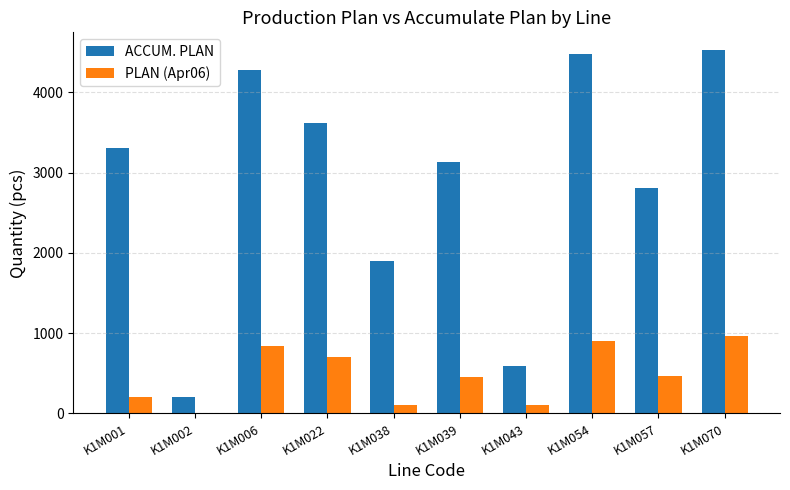

Between K1M002 and K1M006, which series saw the biggest shift?

ACCUM. PLAN